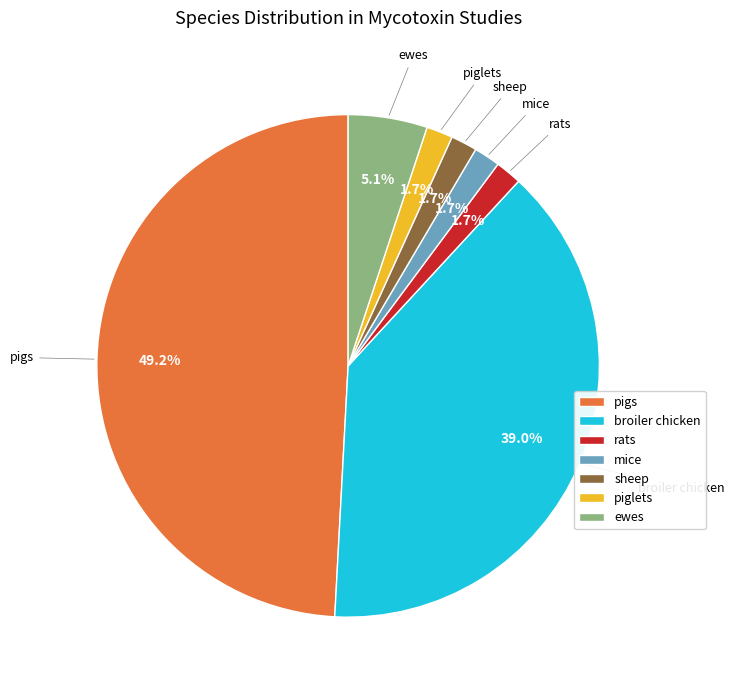

Do sheep and piglets together represent more than half of the pie?

No